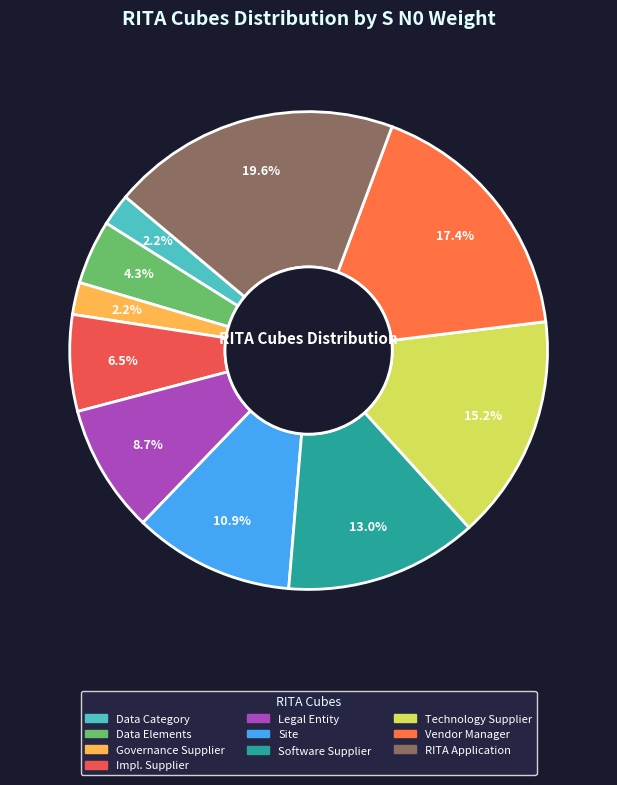

How many slices are in this pie chart?

10